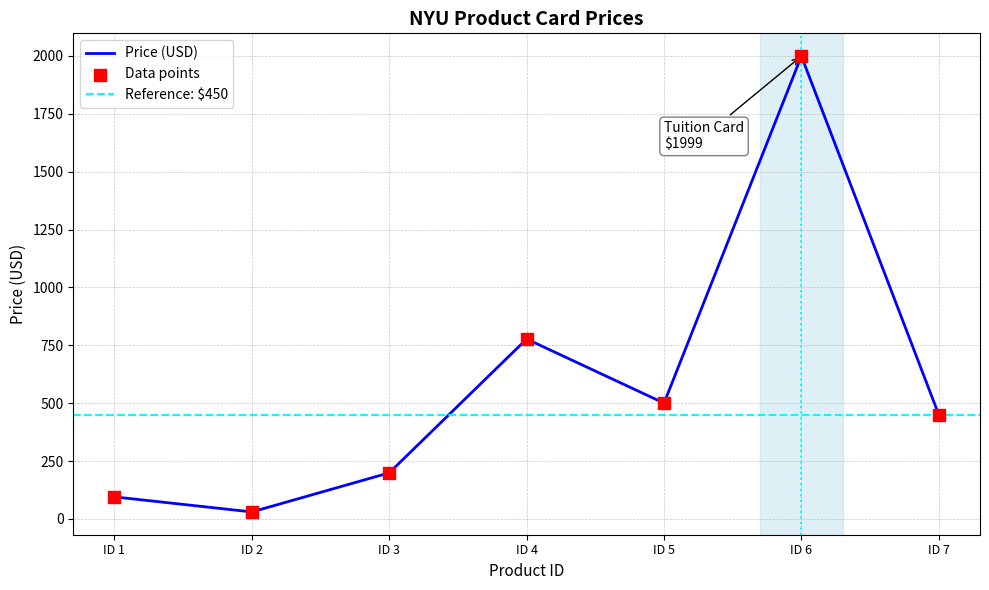

What is the maximum value for Price (USD)?

1999